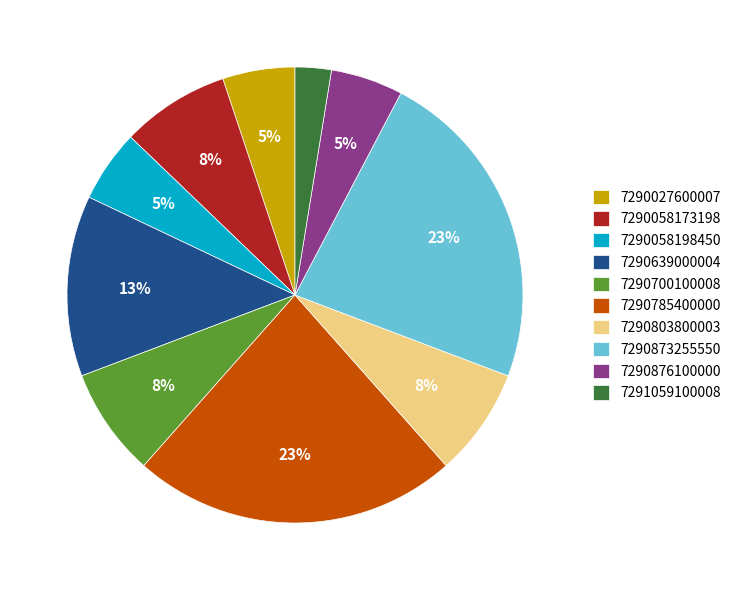

True or false: 7290639000004 accounts for 25% of the total.

False